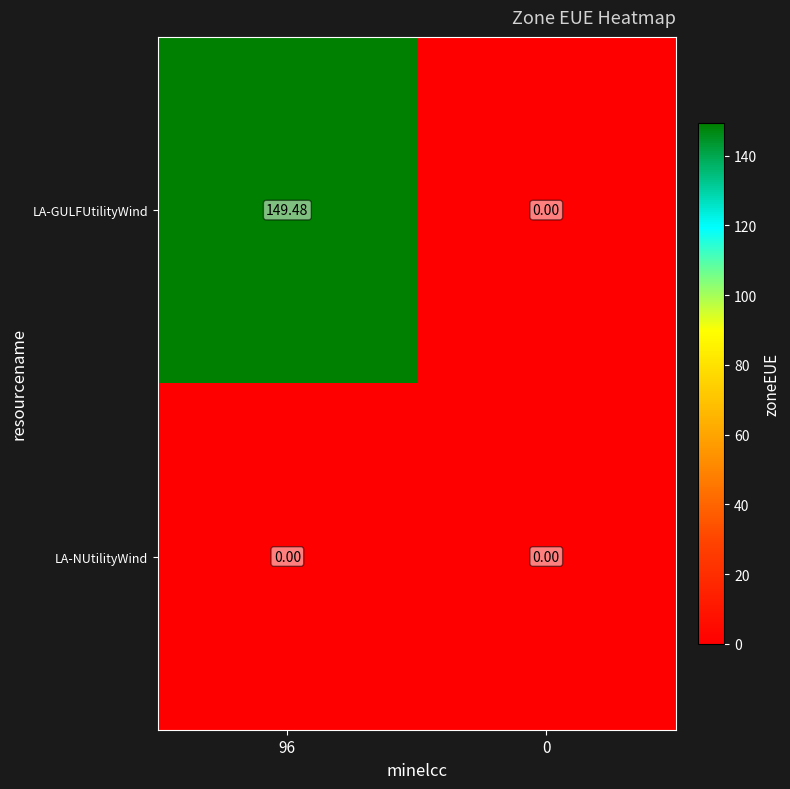

Which series has the largest total across all categories?

LA-GULFUtilityWind